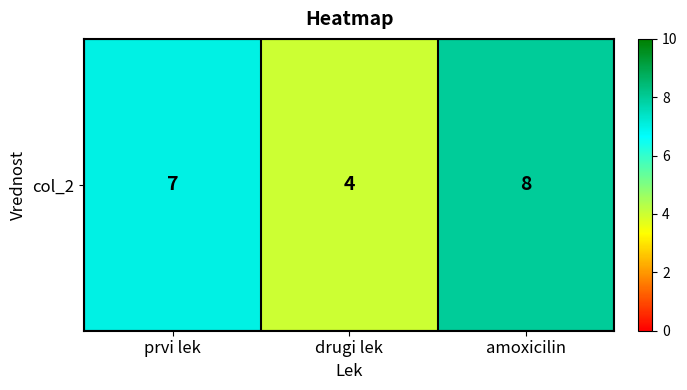

What is the maximum value shown in the chart?

8